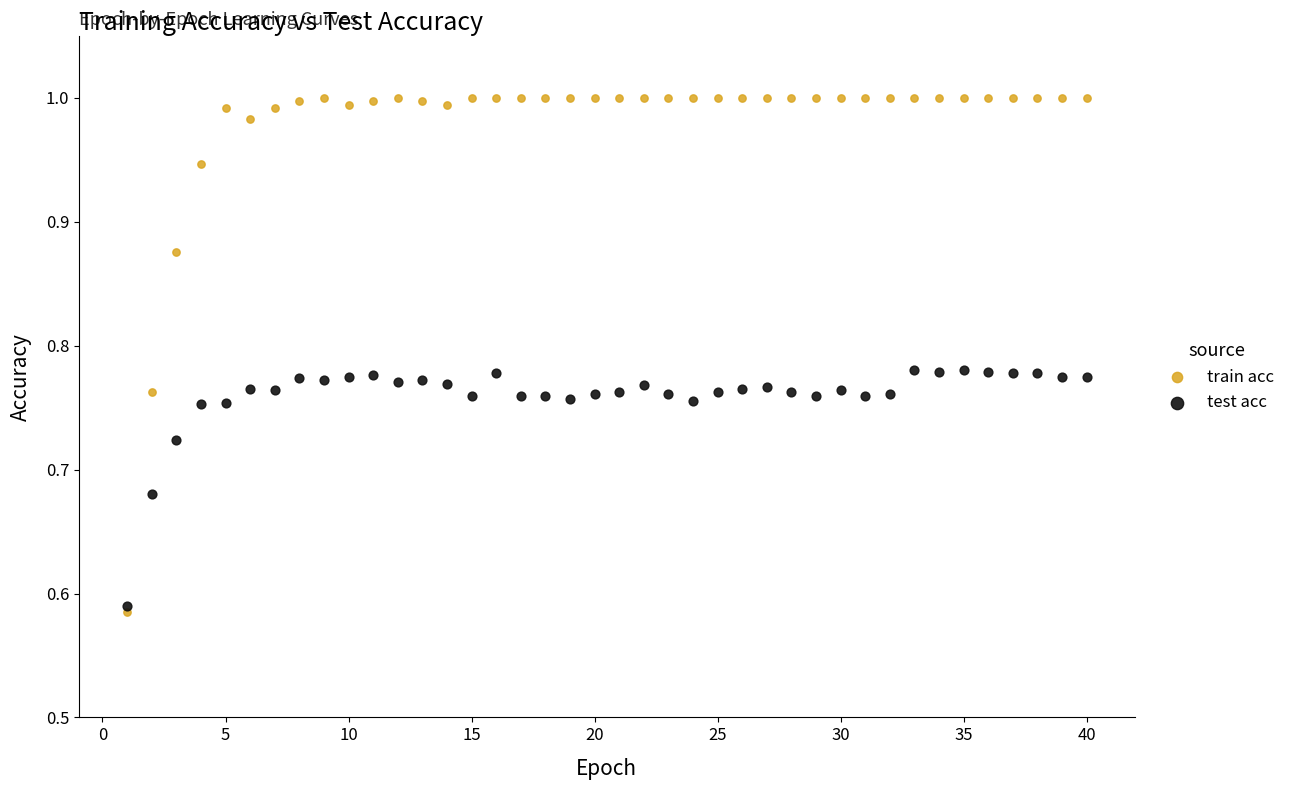

What are all the series names shown in the legend?

train acc, test acc